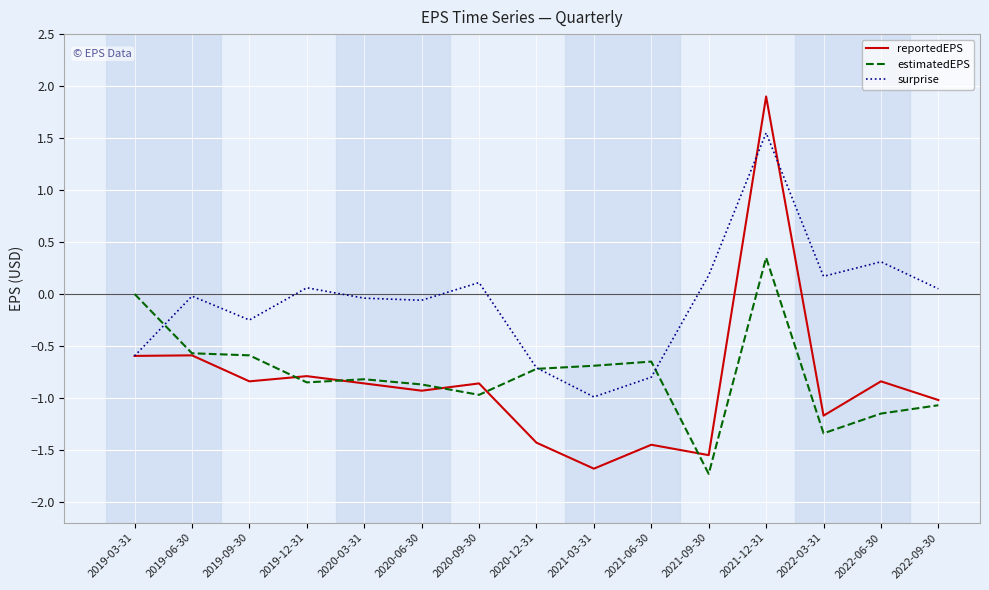

What is the difference between the surprise values at 2019-09-30 and 2022-03-31?

0.4